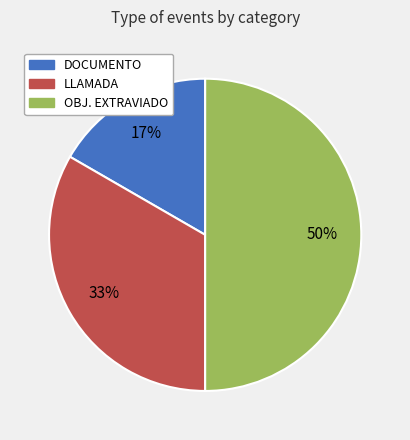

To the nearest percent, what is the difference between the OBJ. EXTRAVIADO and DOCUMENTO slice percentages?

33%